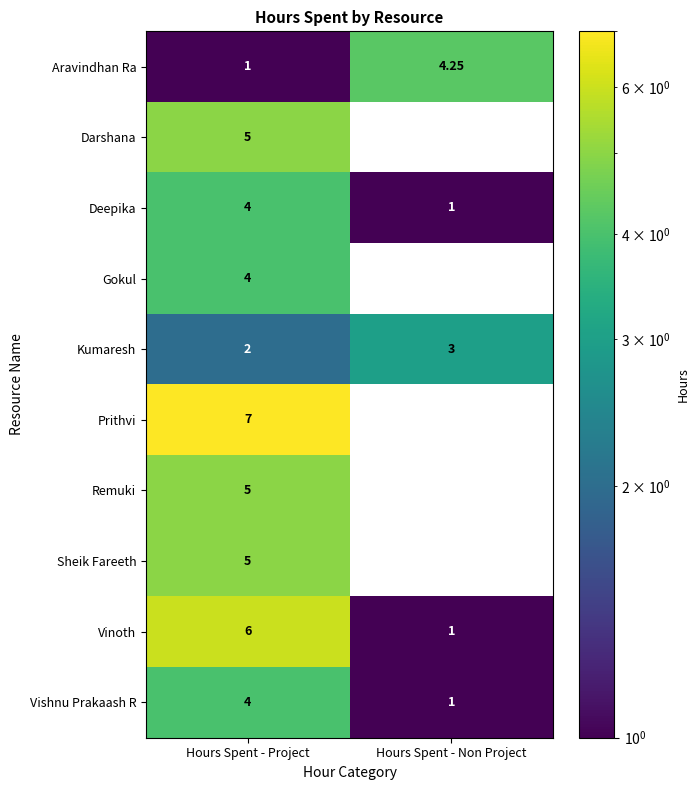

At how many categories does at least one series exceed 2?

2